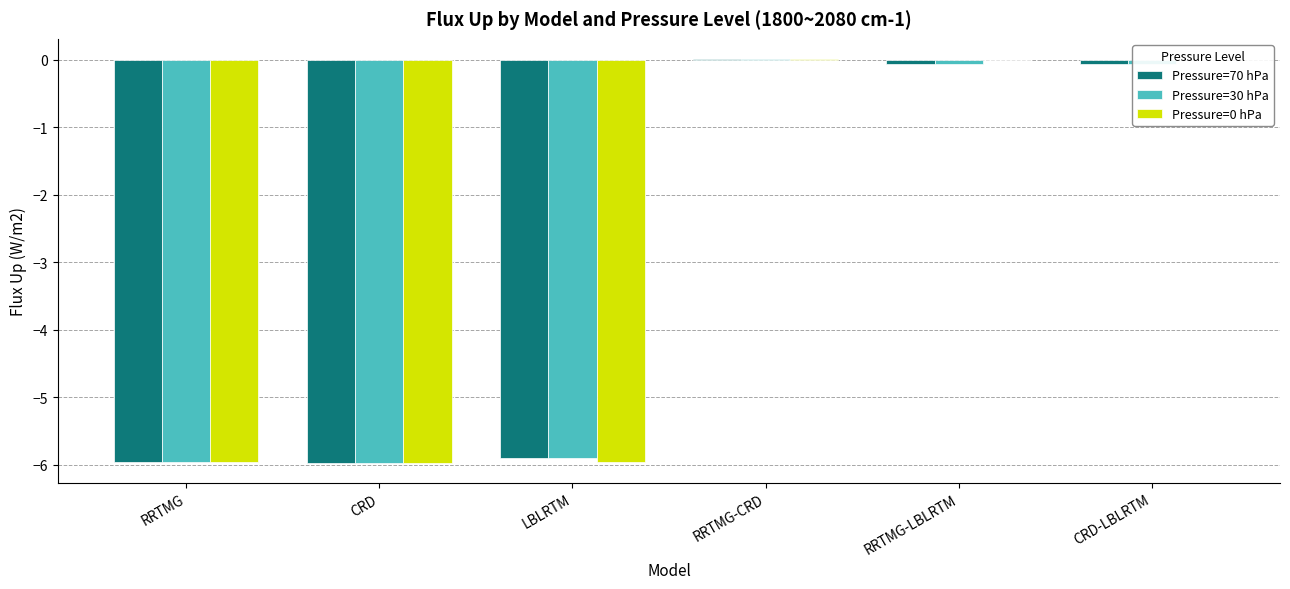

Is it true that Pressure=0 hPa equals -6.0 at CRD?

True